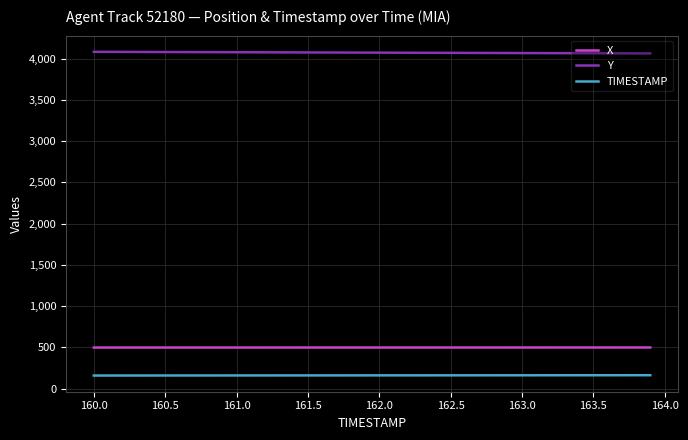

What is the difference between the second highest and second lowest values in the Y series?

18.5